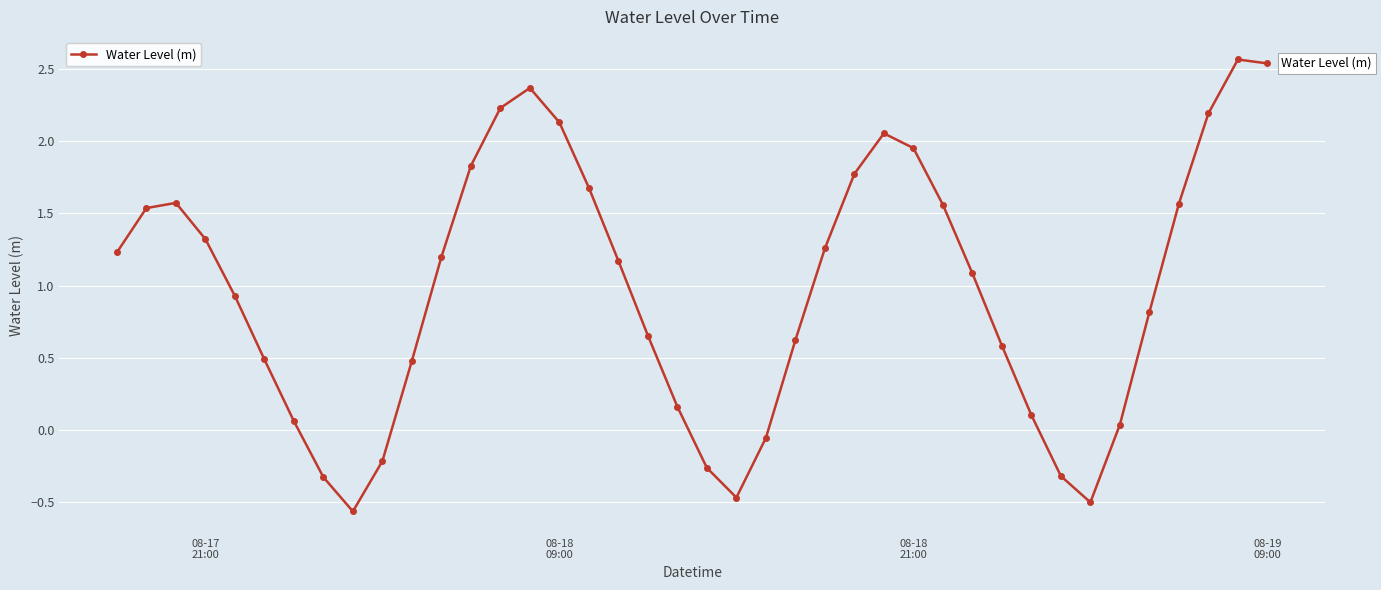

What is the difference between the maximum and minimum values?

3.1